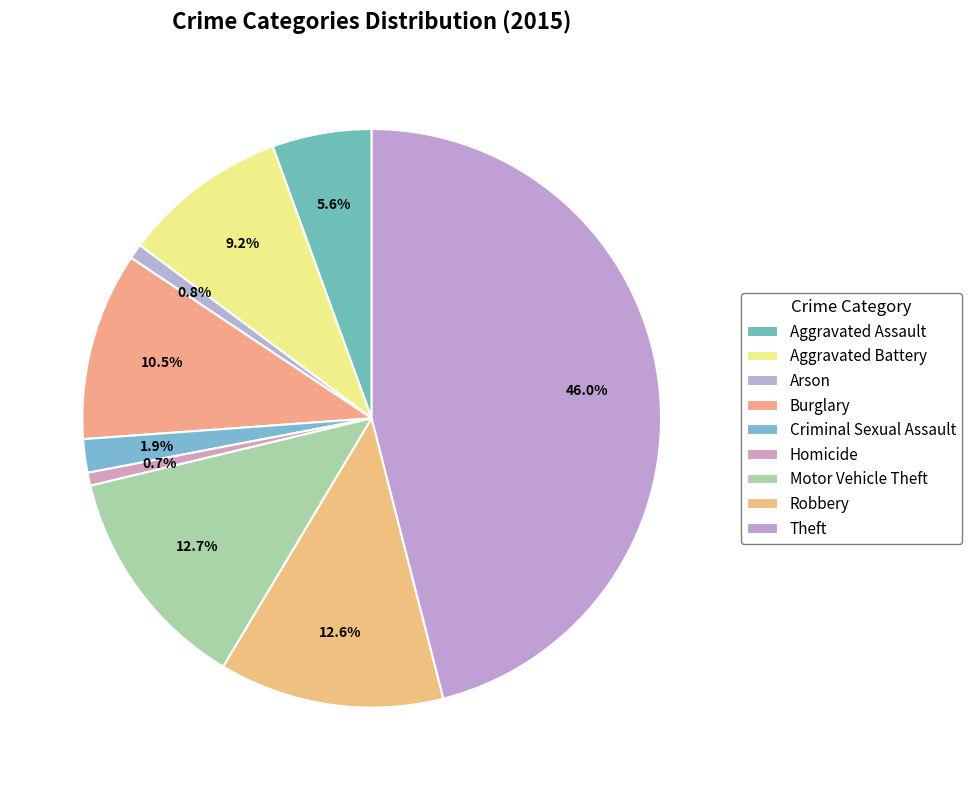

Combined, what portion of the pie is Criminal Sexual Assault and Motor Vehicle Theft?

14.6%